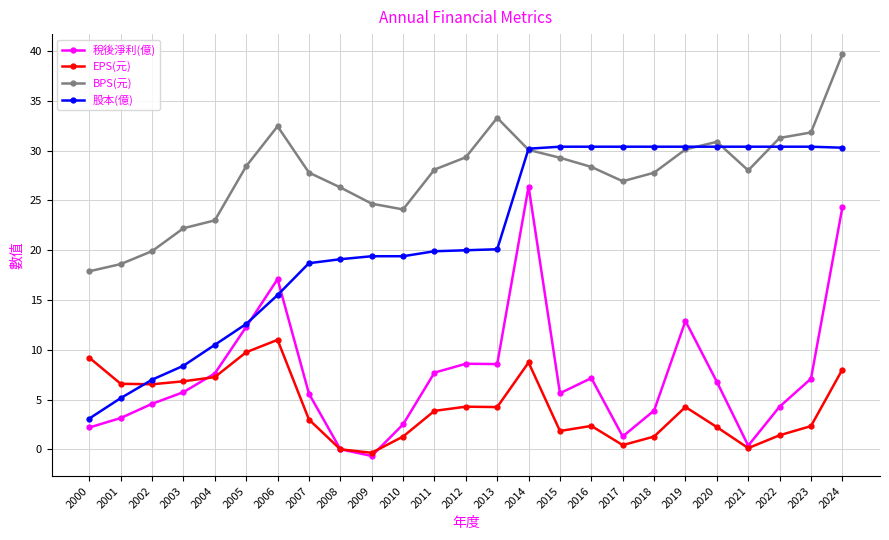

Which series changed the most between 2005 and 2019?

股本(億)